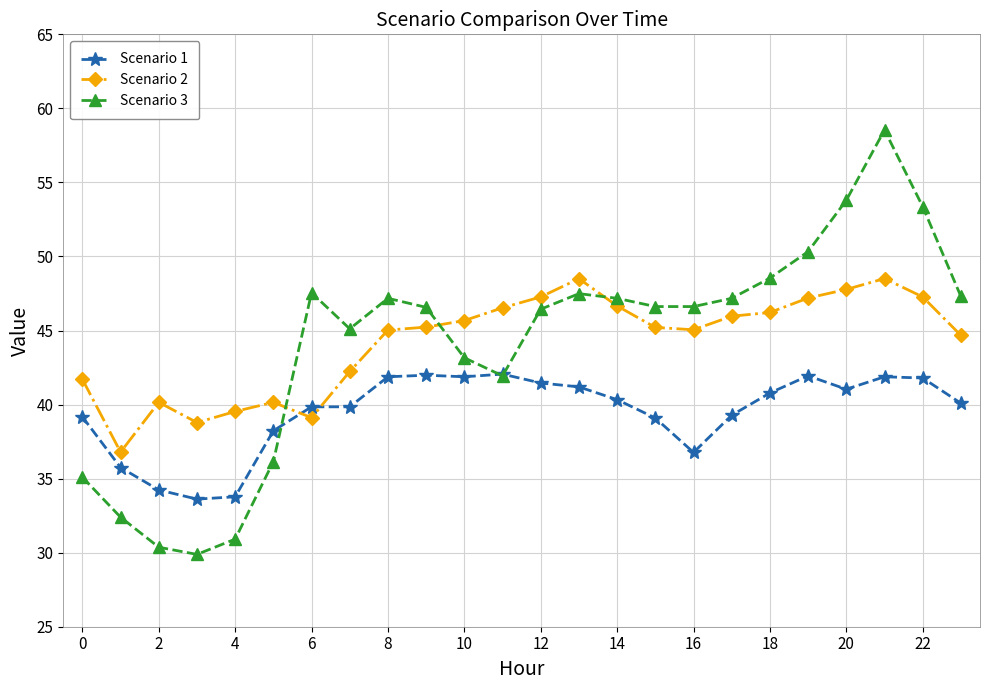

After their last crossing, which series has the higher values: Scenario 3 or Scenario 1?

Scenario 3